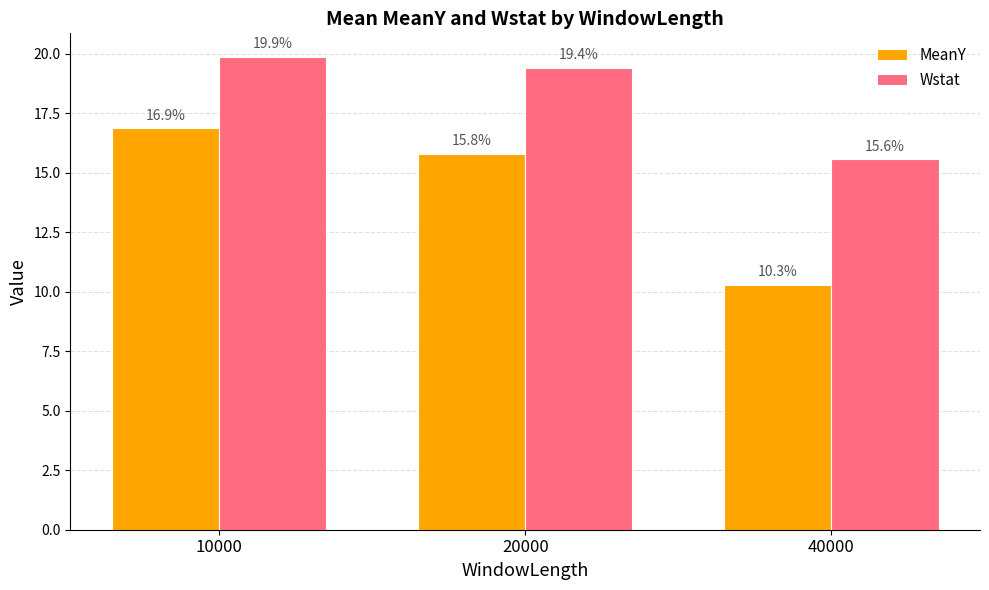

What is the approximate value of MeanY at 20000?

15.8